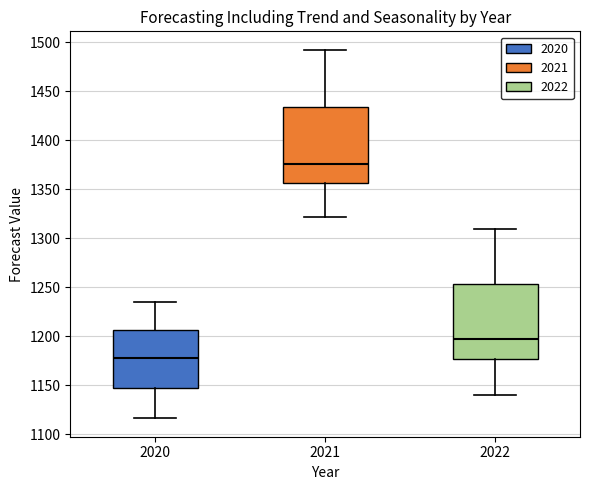

Reading left to right, transcribe this box plot: for each box, give where its median line is, the range the box spans, and where its two whiskers end, as read against the y-axis. The values are not printed on the chart, so give them approximately, as read against the axis.

2020: median 1180, box 1145 to 1205, whiskers 1115 to 1235
2021: median 1375, box 1355 to 1435, whiskers 1320 to 1490
2022: median 1195, box 1175 to 1255, whiskers 1140 to 1310